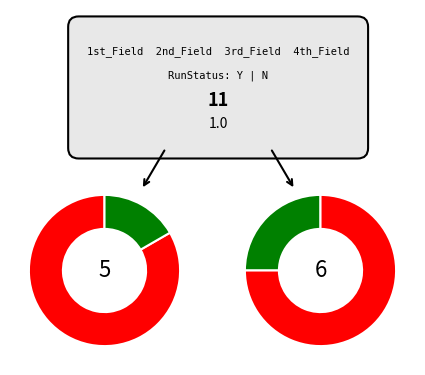

To the nearest percent, what percentage of the pie is 1st_Field?

9%